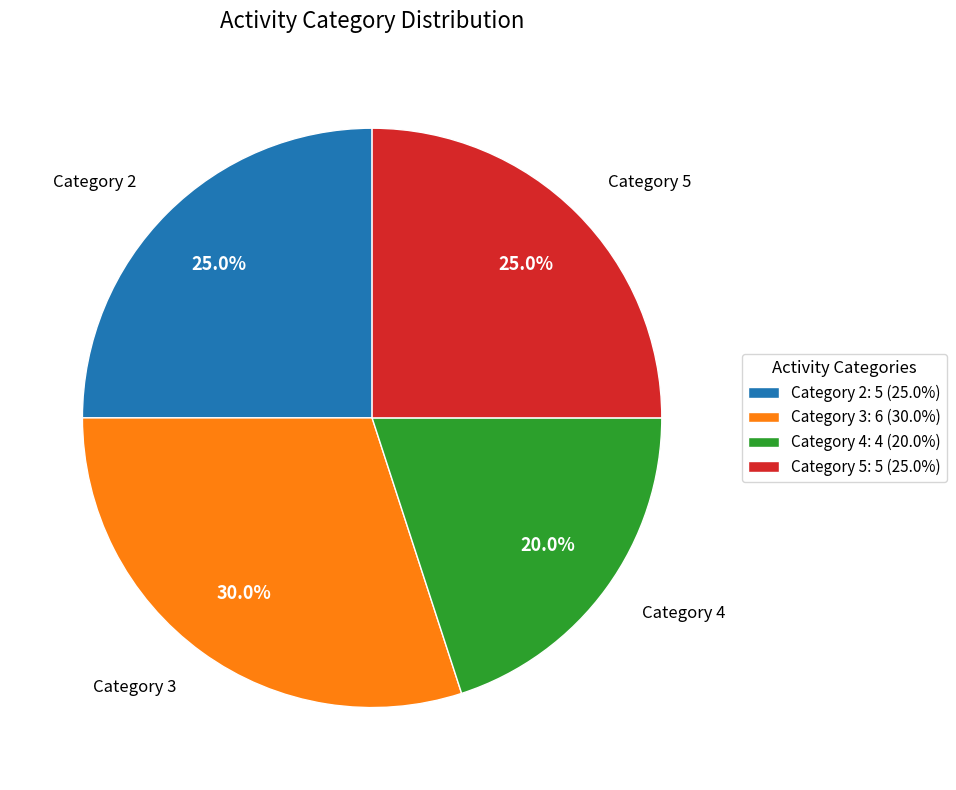

Does Category 5: 5 (25.0%) account for over 50% of the chart?

No